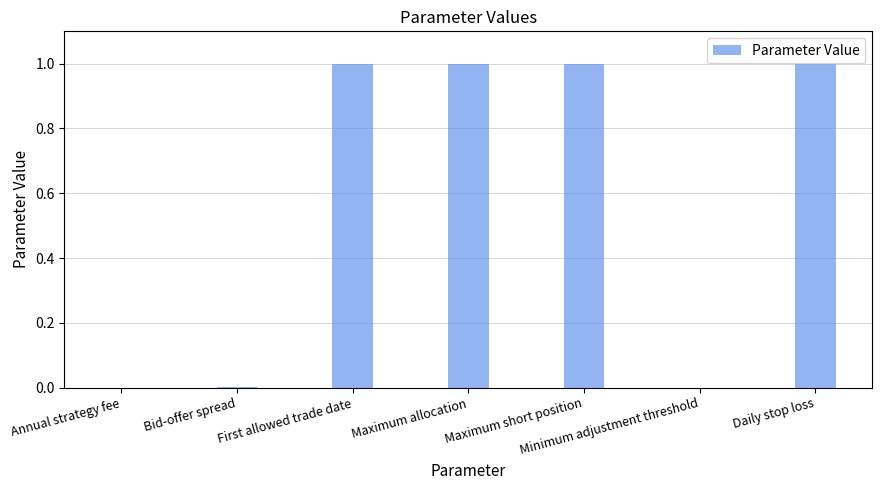

The value at Maximum allocation is 1.6. True or false?

False